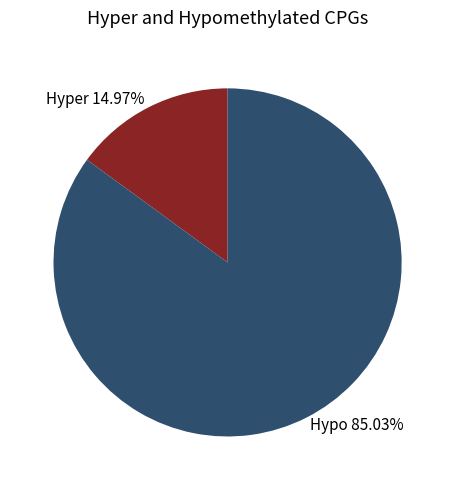

Is there a majority slice in this chart?

Yes